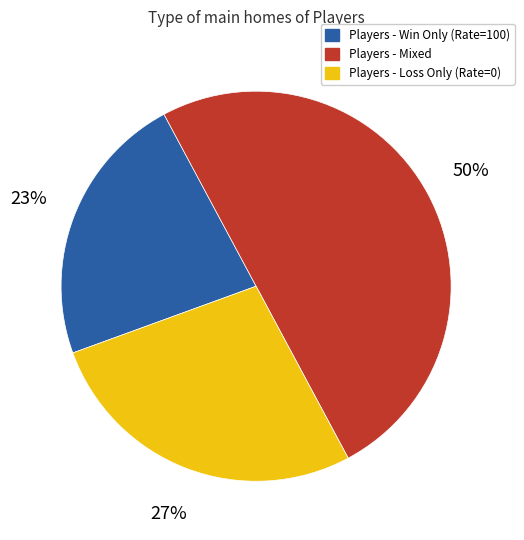

To the nearest percent, what is the average slice percentage?

33%